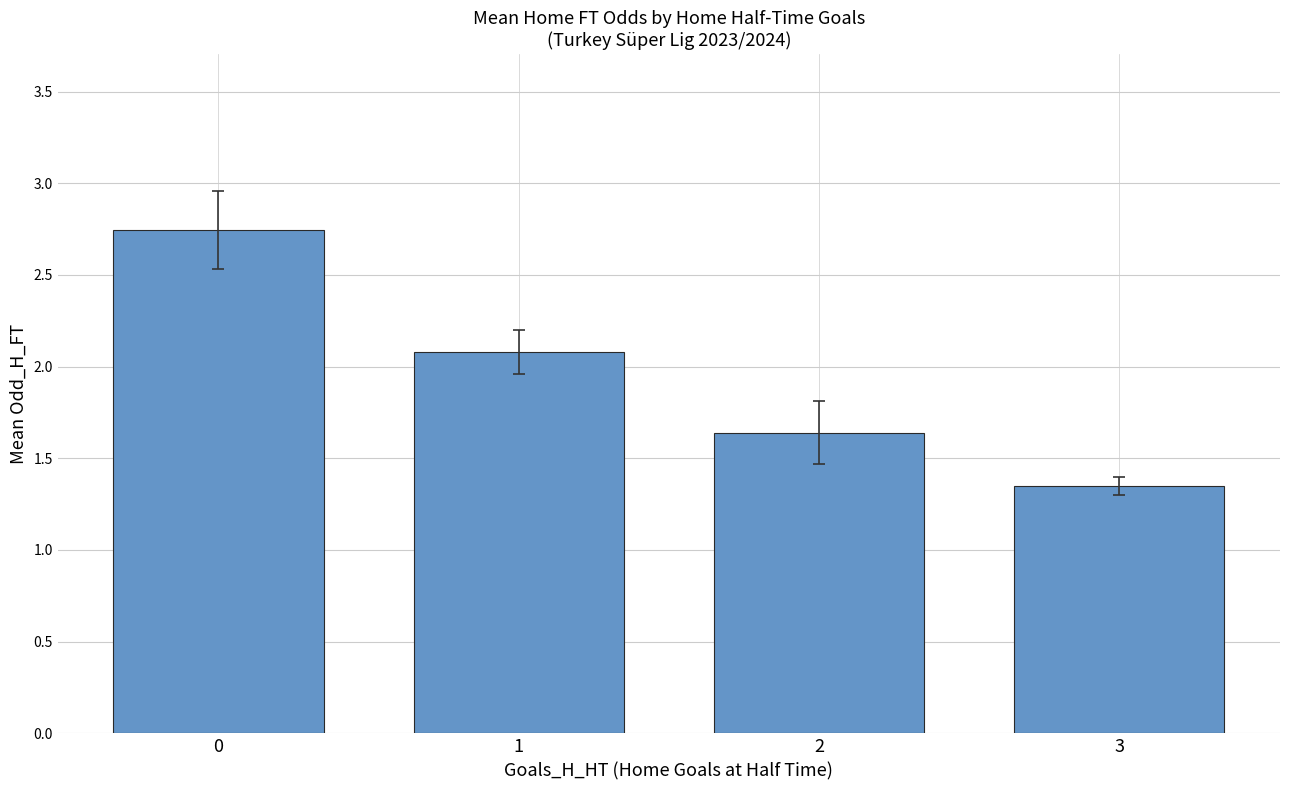

What is the change in value from 2 to 3?

-0.3